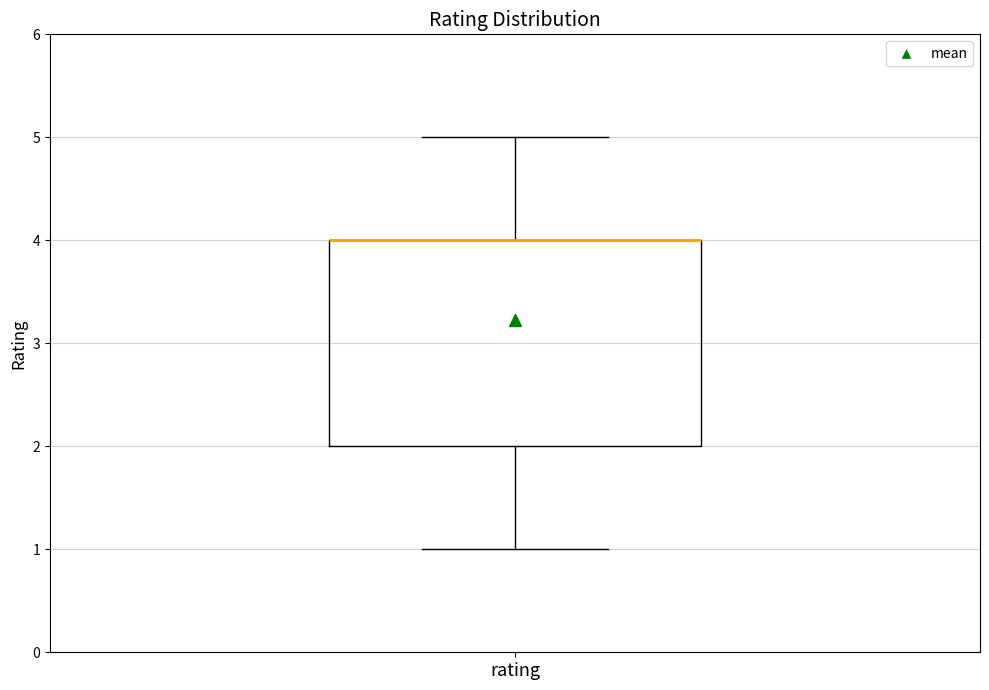

Read this box plot against the y-axis: the position of the median line, the range covered by the box, and the ends of both whiskers. The values are not printed on the chart, so give them approximately, as read against the axis.

median 4 (drawn on the box's upper edge), box 2 to 4, whiskers 1 to 5